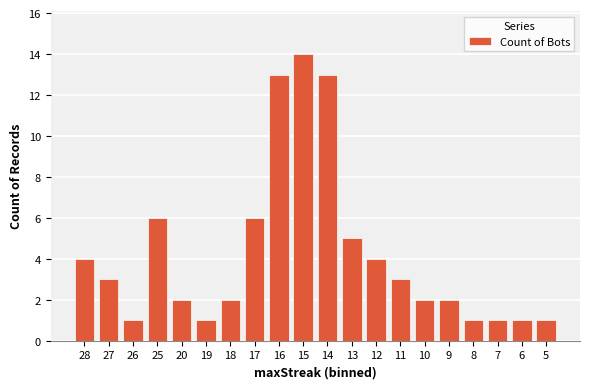

How many categories are shown in the chart?

20